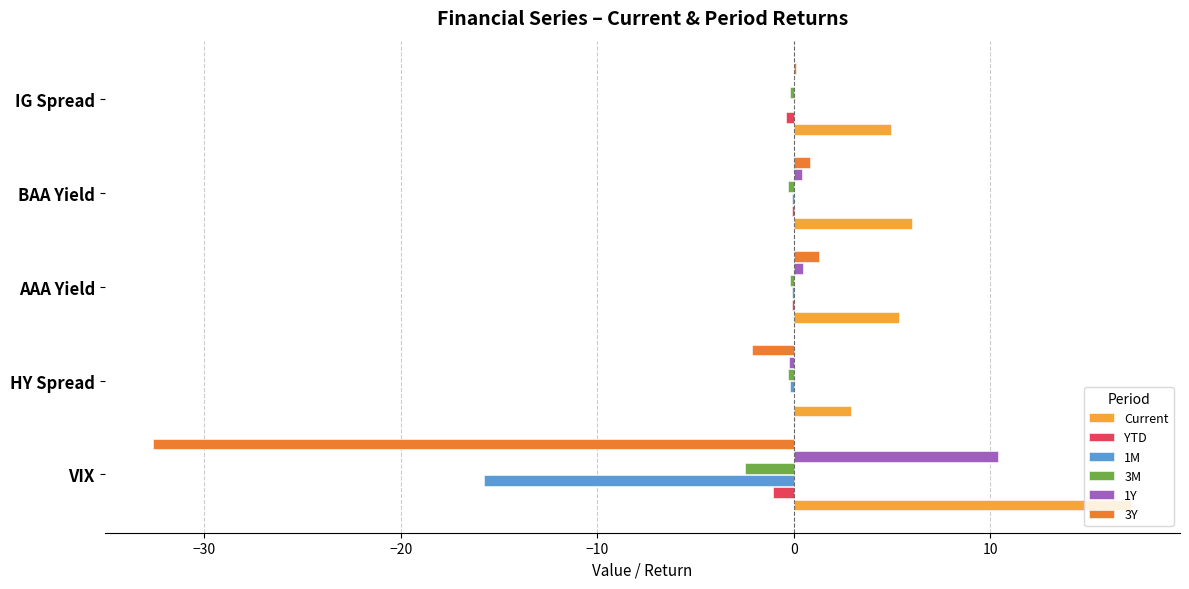

Which series has the largest total across all categories?

Current